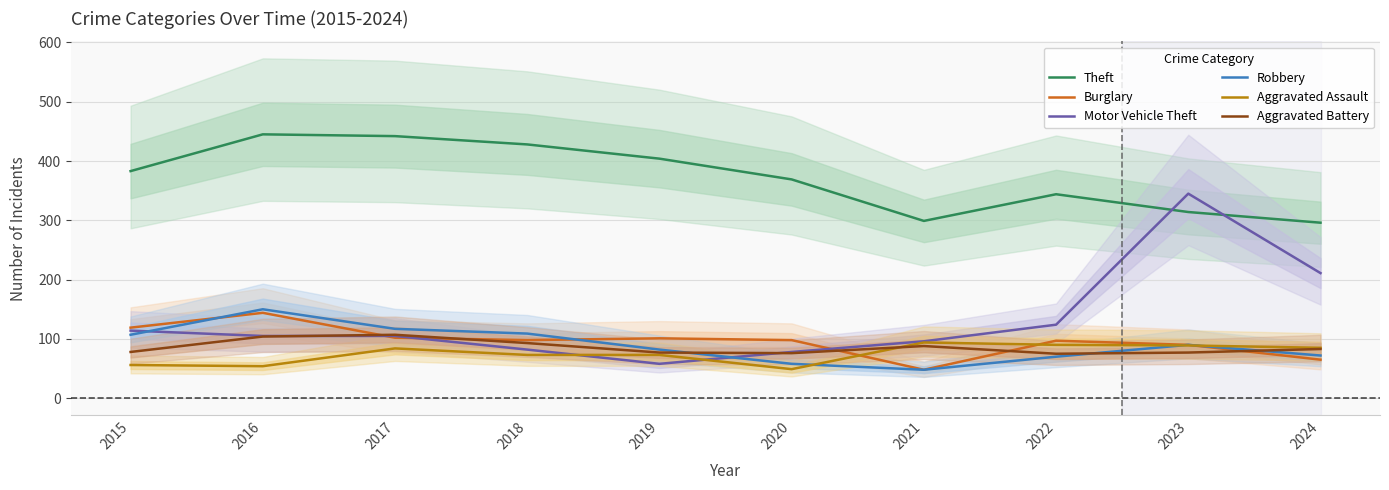

What is the value of the Motor Vehicle Theft point at the 4th from the left?

82